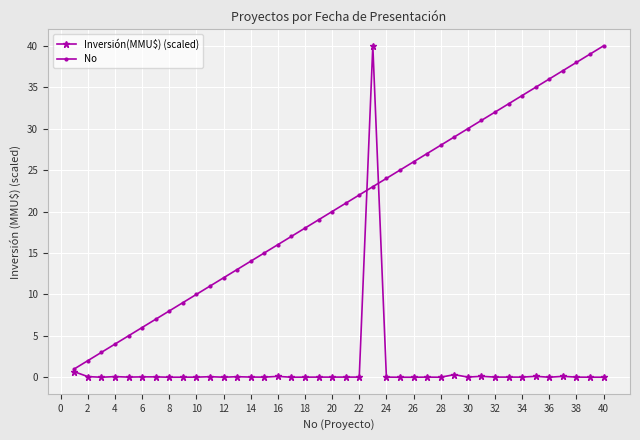

List the series in order of their overall mean, lowest first.

Inversión(MMU$) (scaled), No